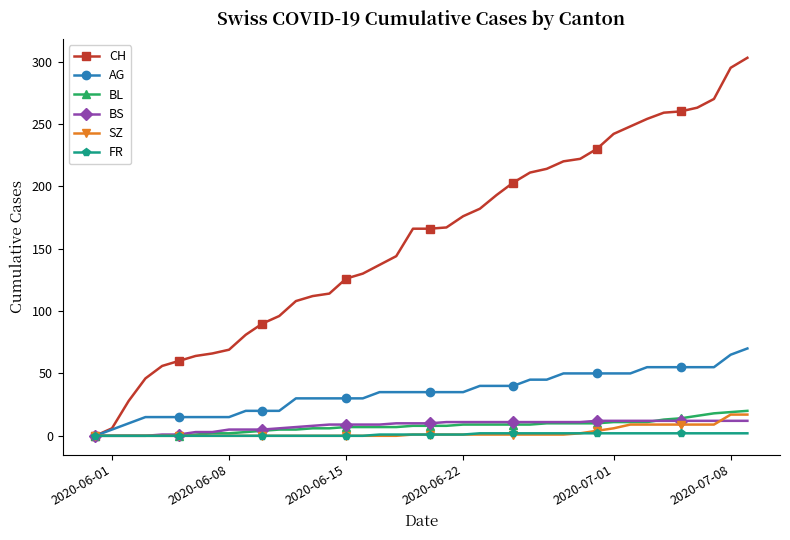

Count the number of categories in the chart.

40